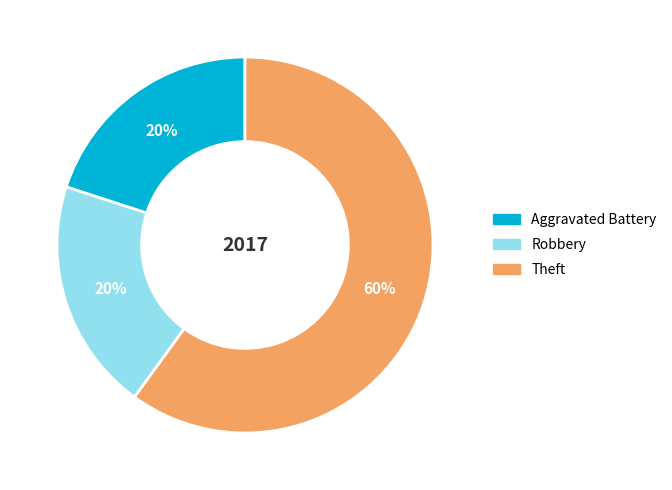

Does any single category account for the majority?

Yes